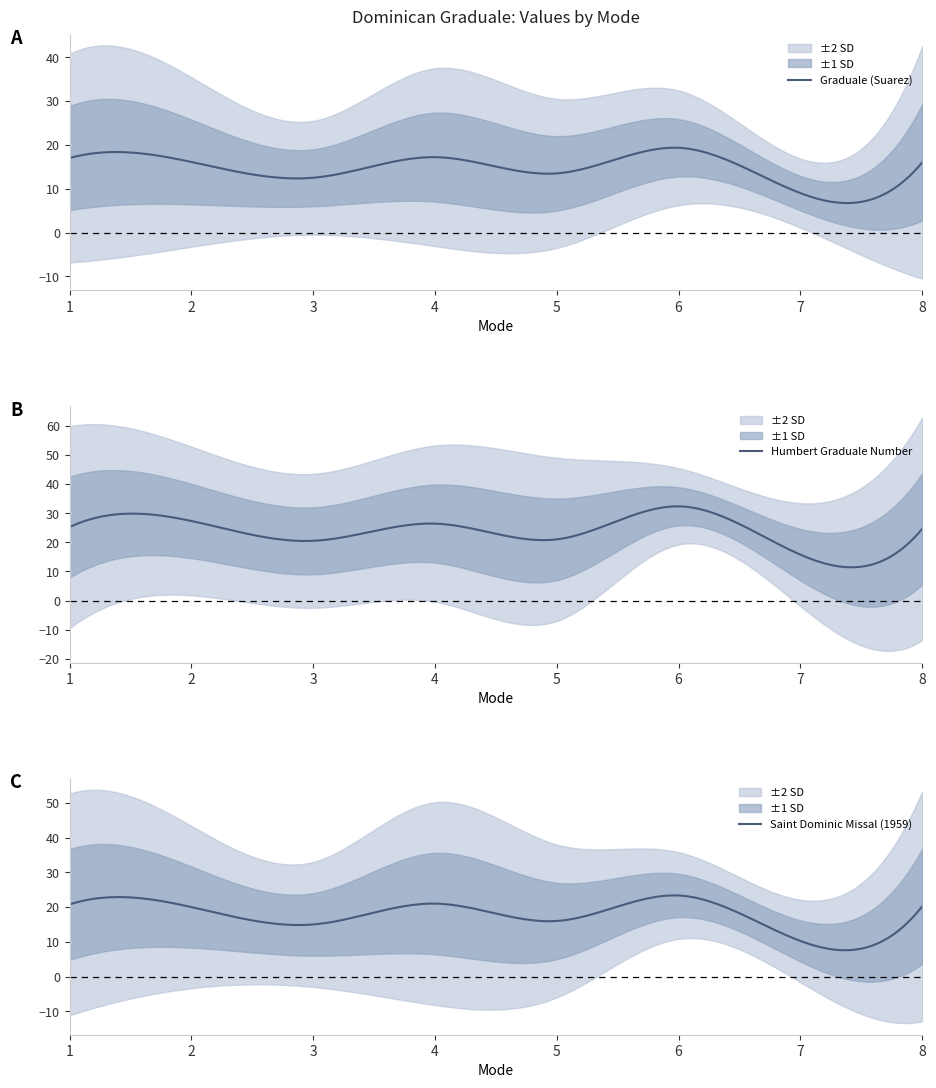

How many categories are shown in the chart?

8